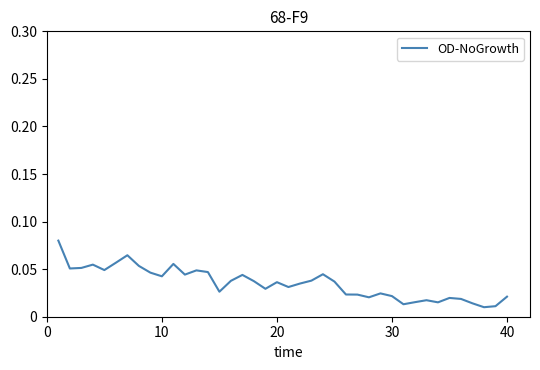

Does the chart display data point markers on the line(s)?

No